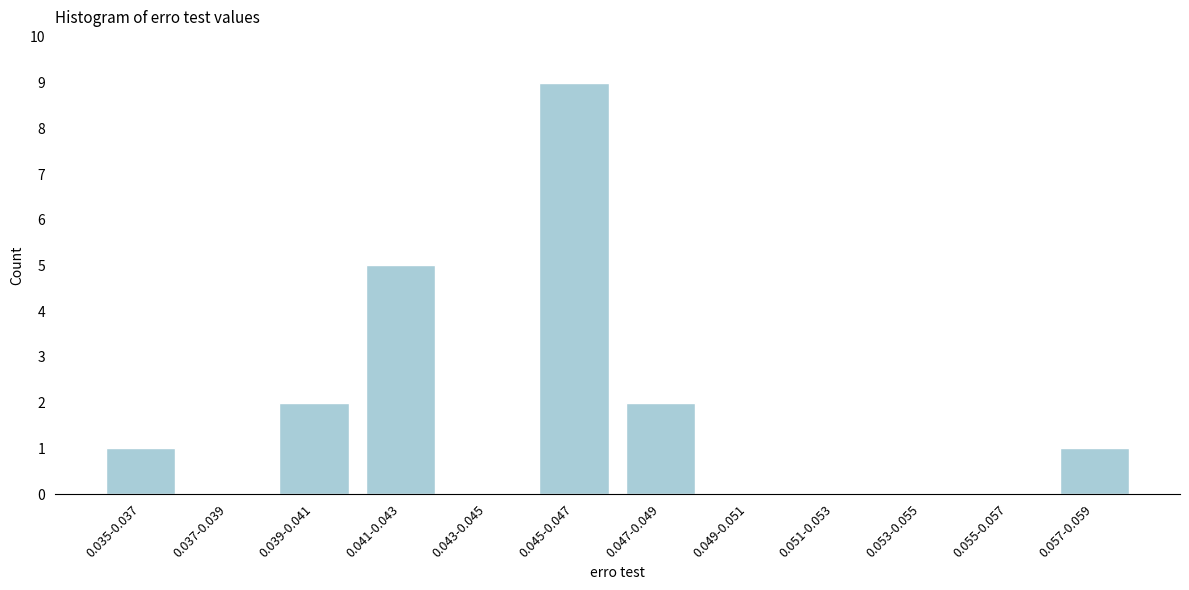

Reading left to right, list all the values displayed in this chart.

0.035-0.037=1	0.037-0.039=0	0.039-0.041=2	0.041-0.043=5	0.043-0.045=0	0.045-0.047=9	0.047-0.049=2	0.049-0.051=0	0.051-0.053=0	0.053-0.055=0	0.055-0.057=0	0.057-0.059=1